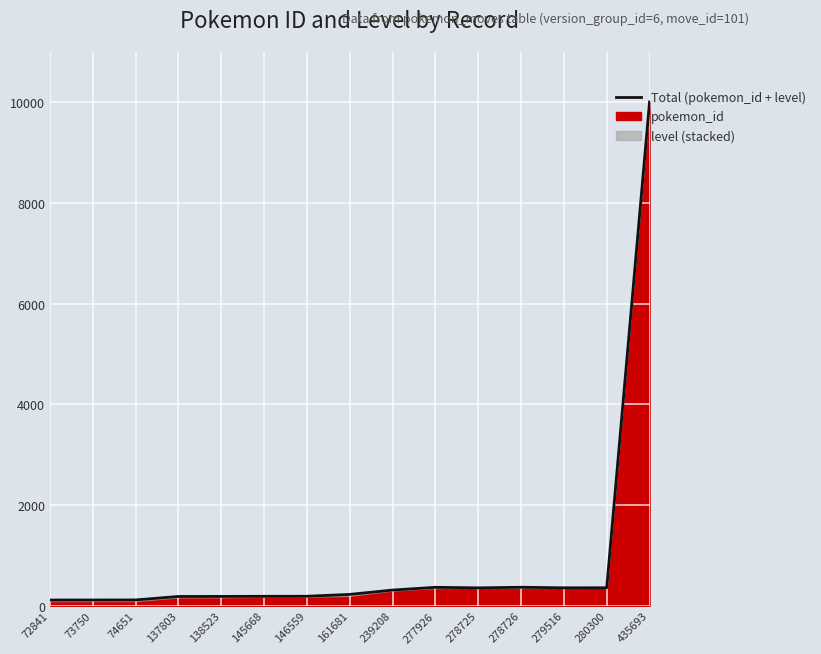

Between 74651 and 145668, which is larger?

145668